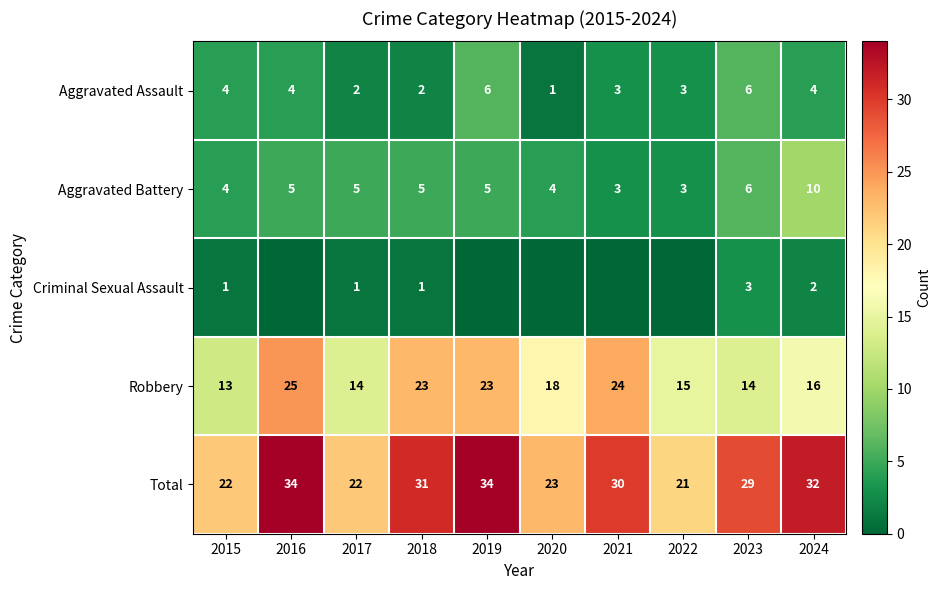

Is it true that Aggravated Assault equals 2 at 2021?

False